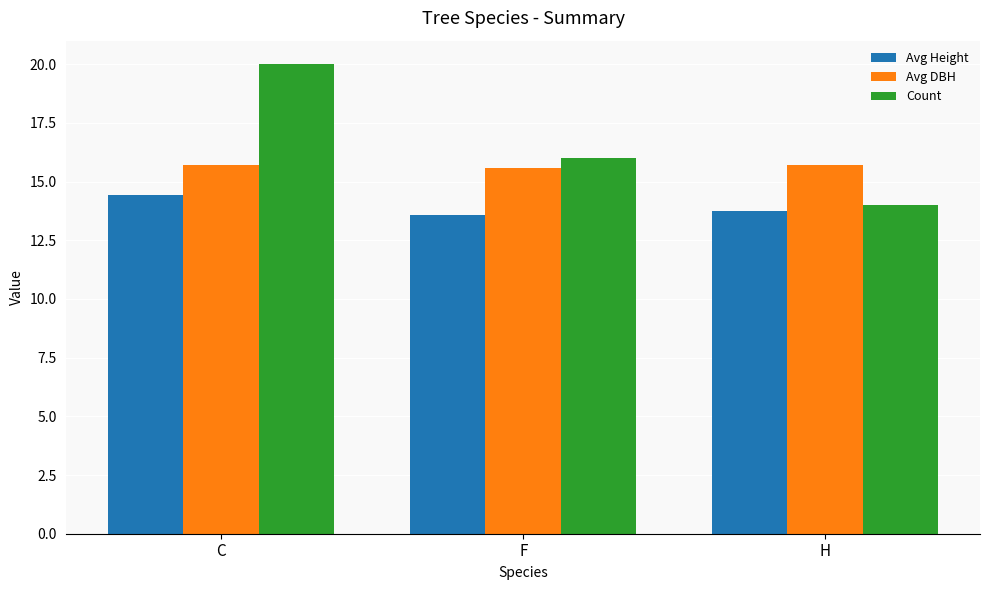

What position from the right is F?

2